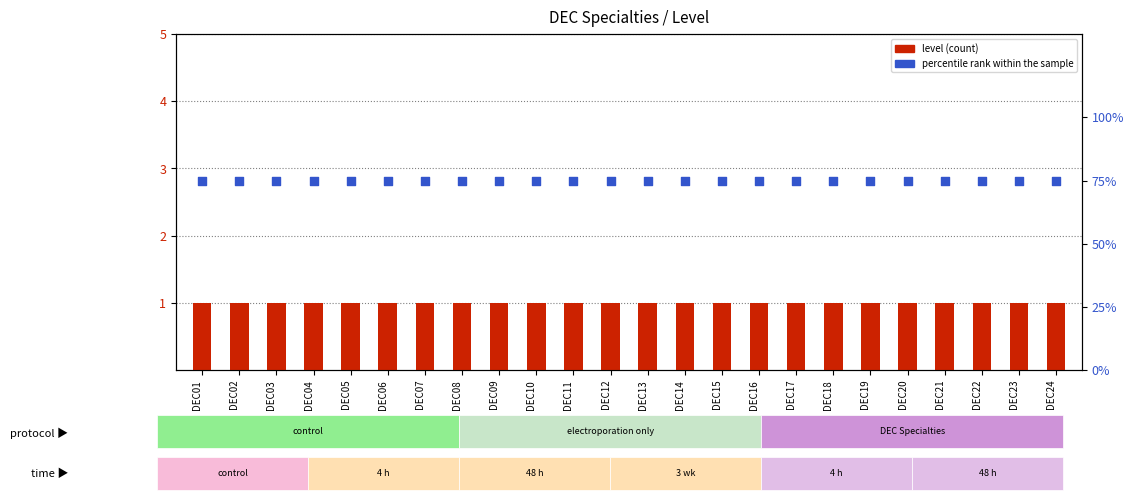

What are all the series names shown in the legend?

level, percentile rank within the sample